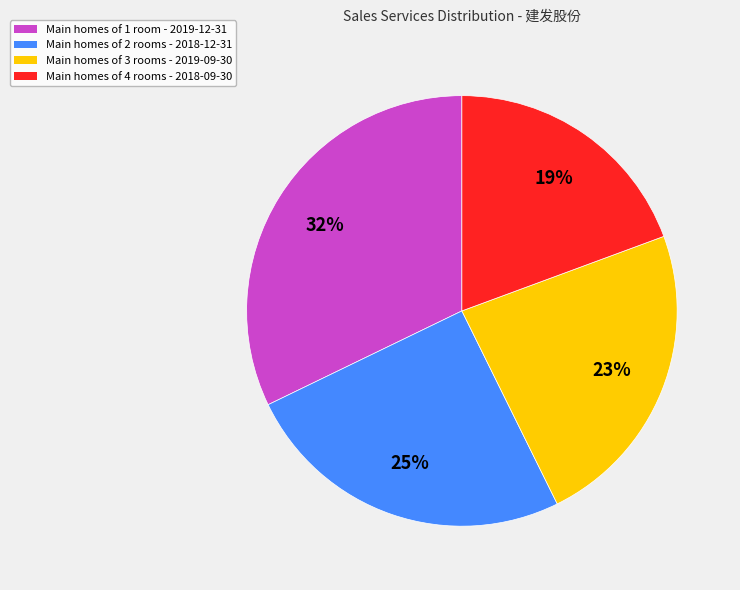

Count the number of slices in the pie.

4